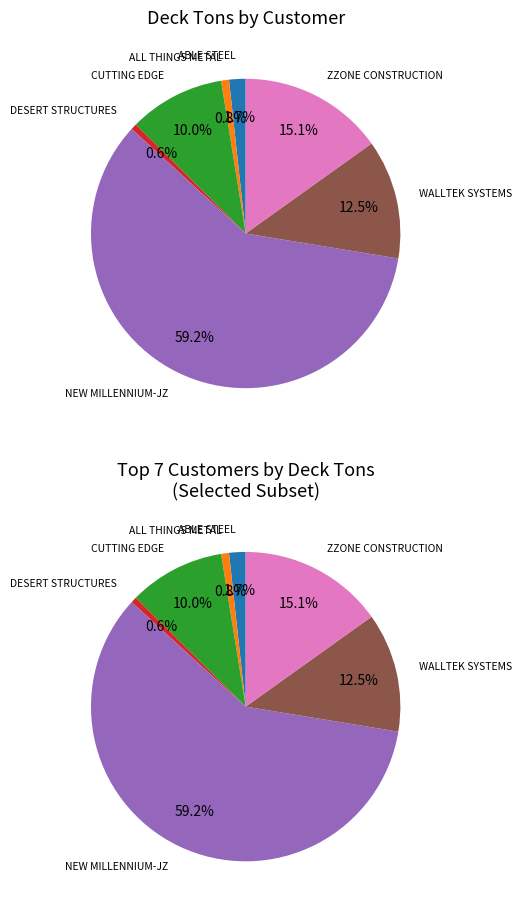

To the nearest percent, what is the combined percentage of DESERT STRUCTURES and NEW MILLENNIUM-JZ?

60%